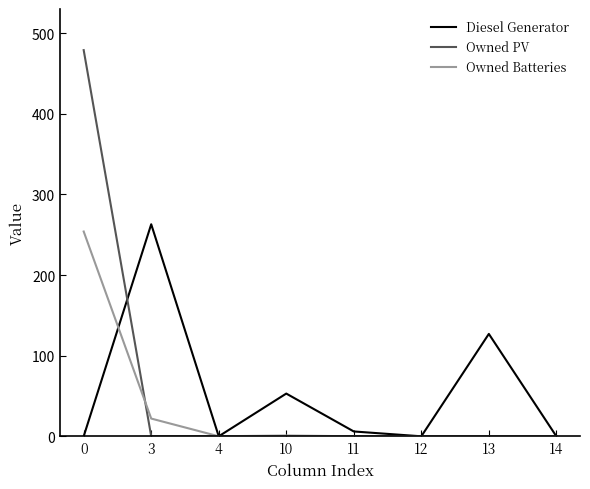

What is the difference between the maximum and second lowest values in the Owned PV series?

479